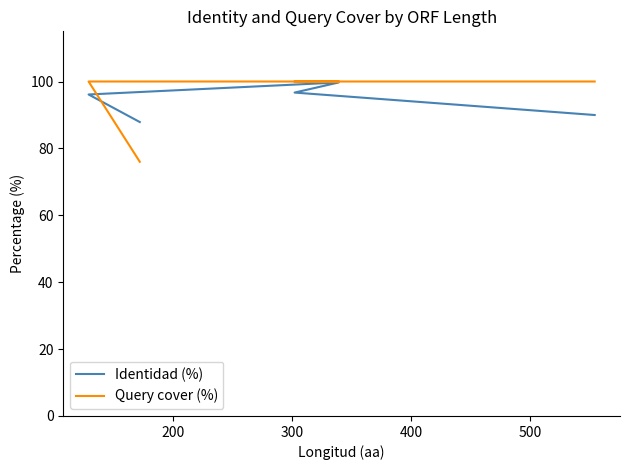

Is the value of Identidad (%) at 500 greater than the value of Query cover (%) at 200?

No